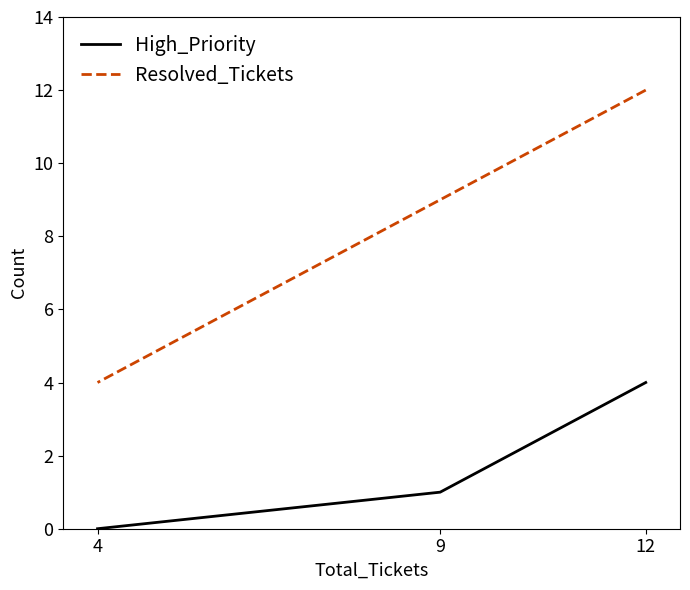

List the series in order of their peak value, highest first.

Resolved_Tickets, High_Priority